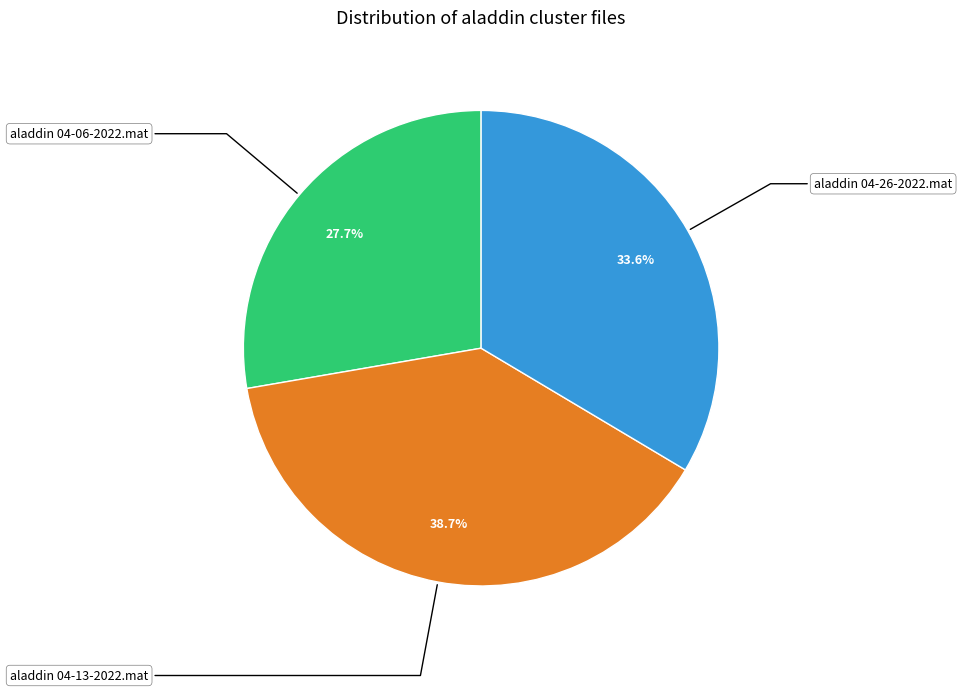

Is it true that aladdin 04-26-2022.mat is 34% of the pie?

True